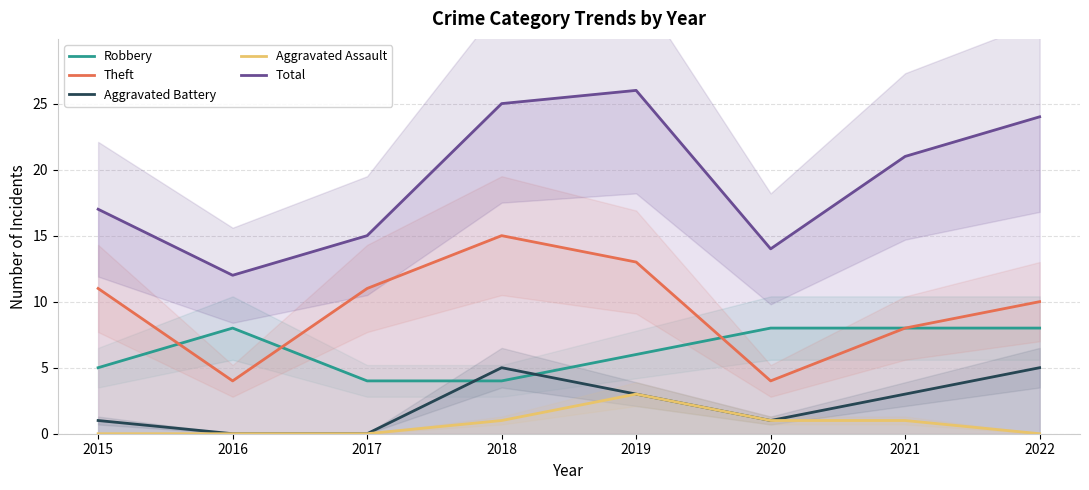

How many positive values does the Aggravated Battery series have?

6